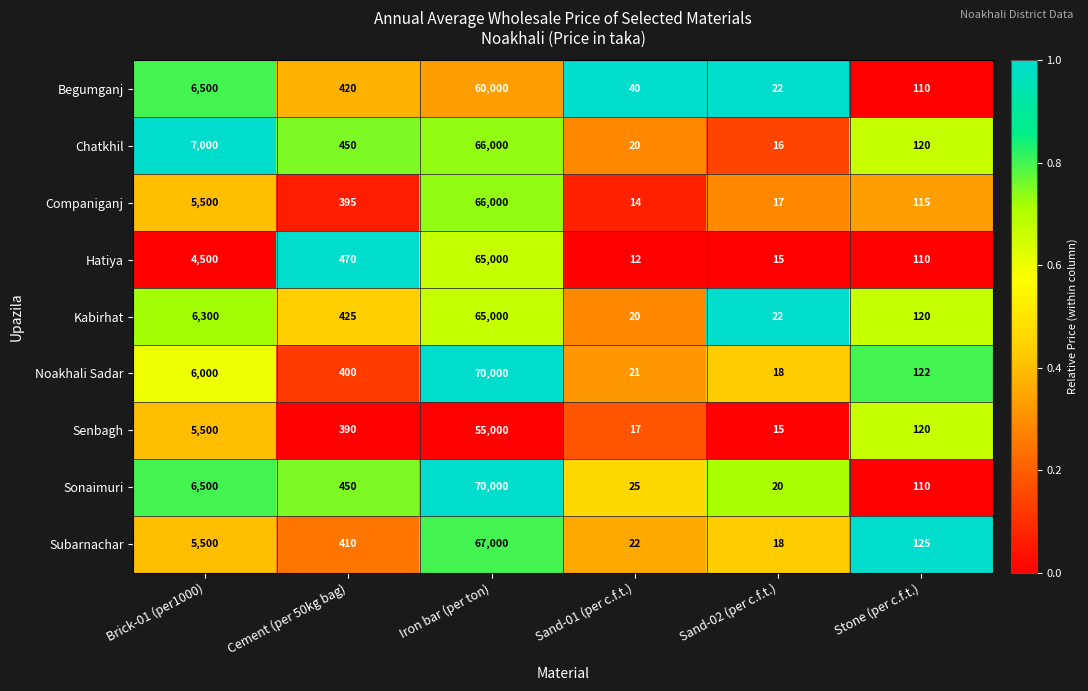

Which category has the highest value in the Noakhali Sadar series?

Iron bar (per ton)